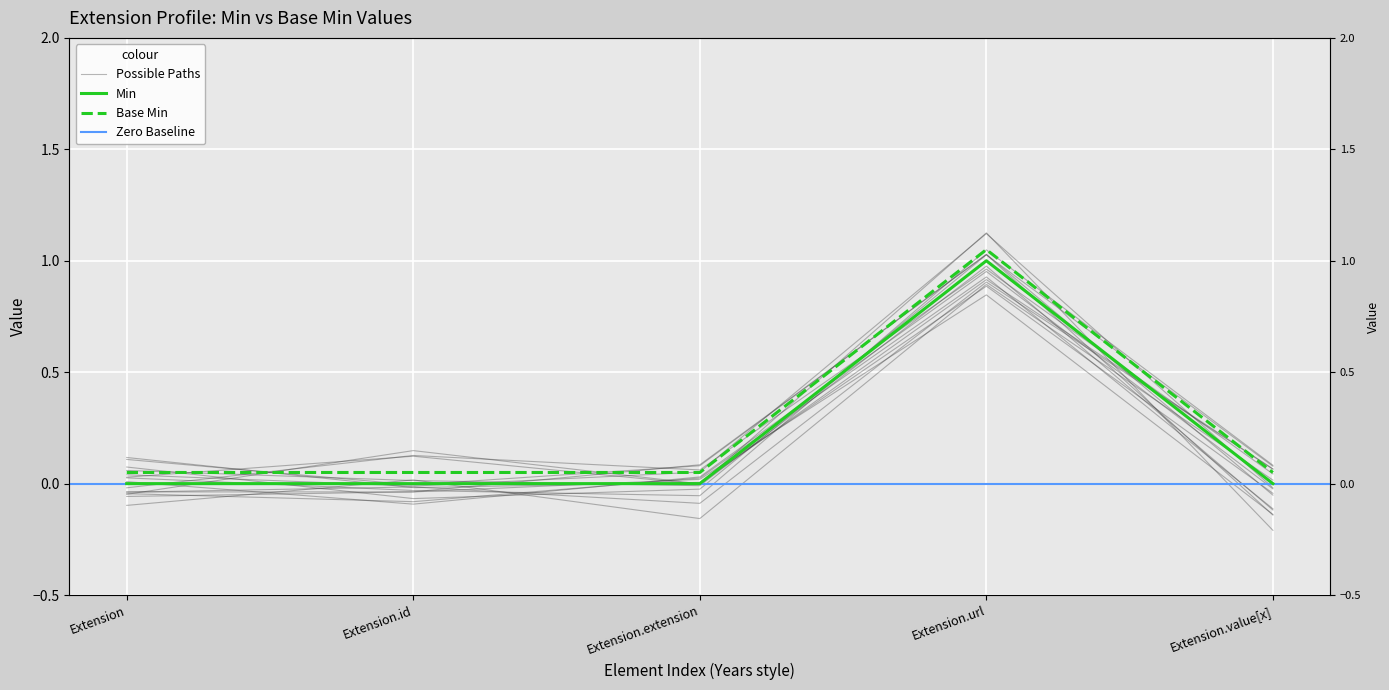

Is the value of Min at Extension.extension greater than the value of Base Min at Extension.url?

No